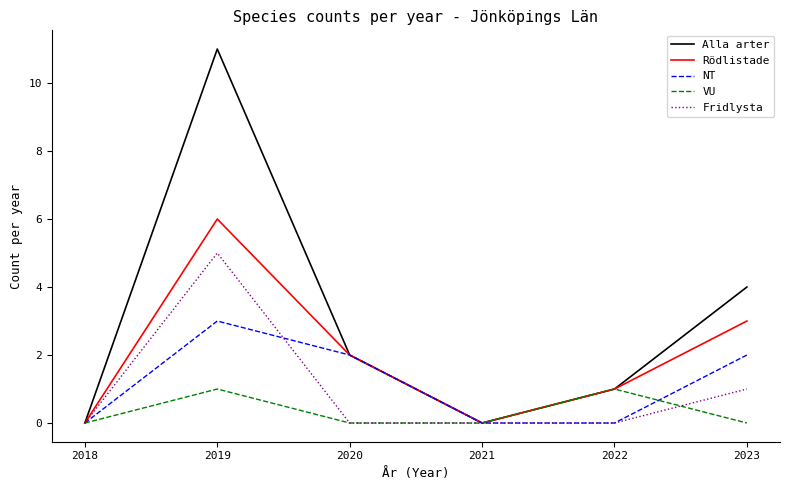

Which series has the largest total across all categories?

Alla arter